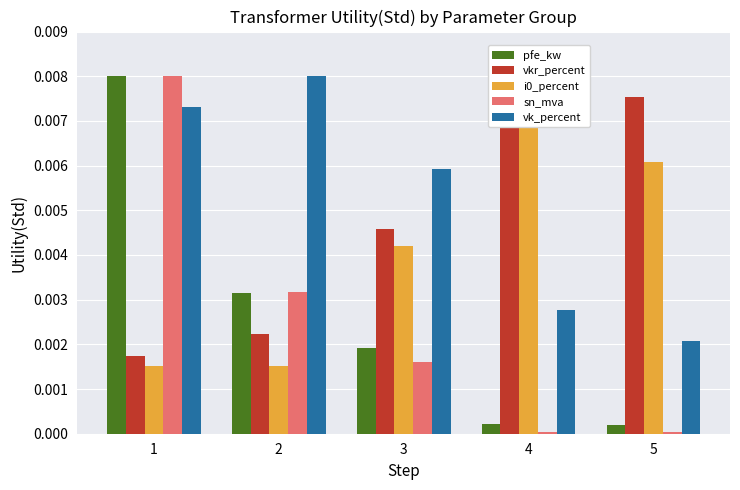

Are the bars grouped side by side (vs. stacked)?

Yes